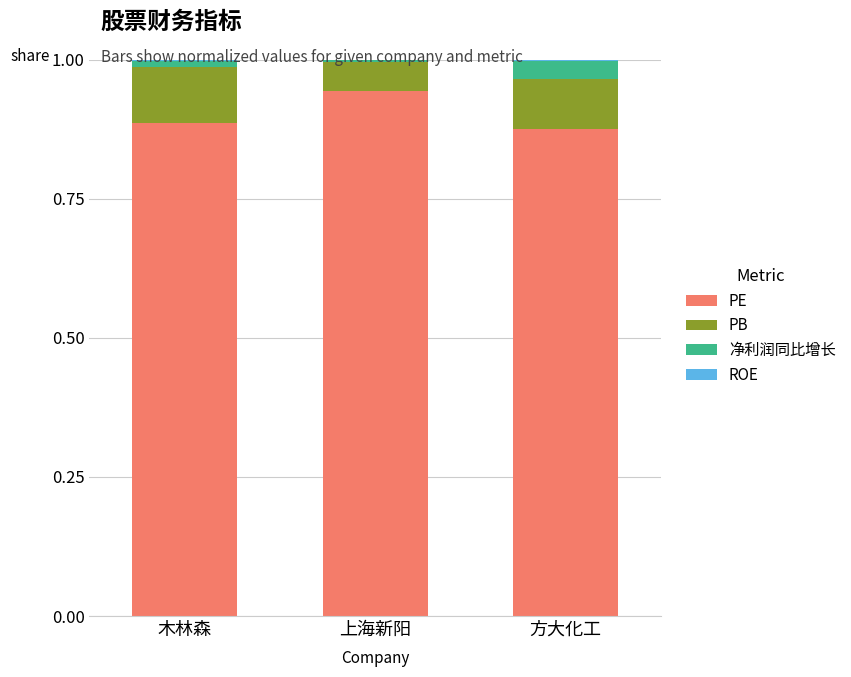

Which has a higher value, 上海新阳 or 方大化工?

上海新阳